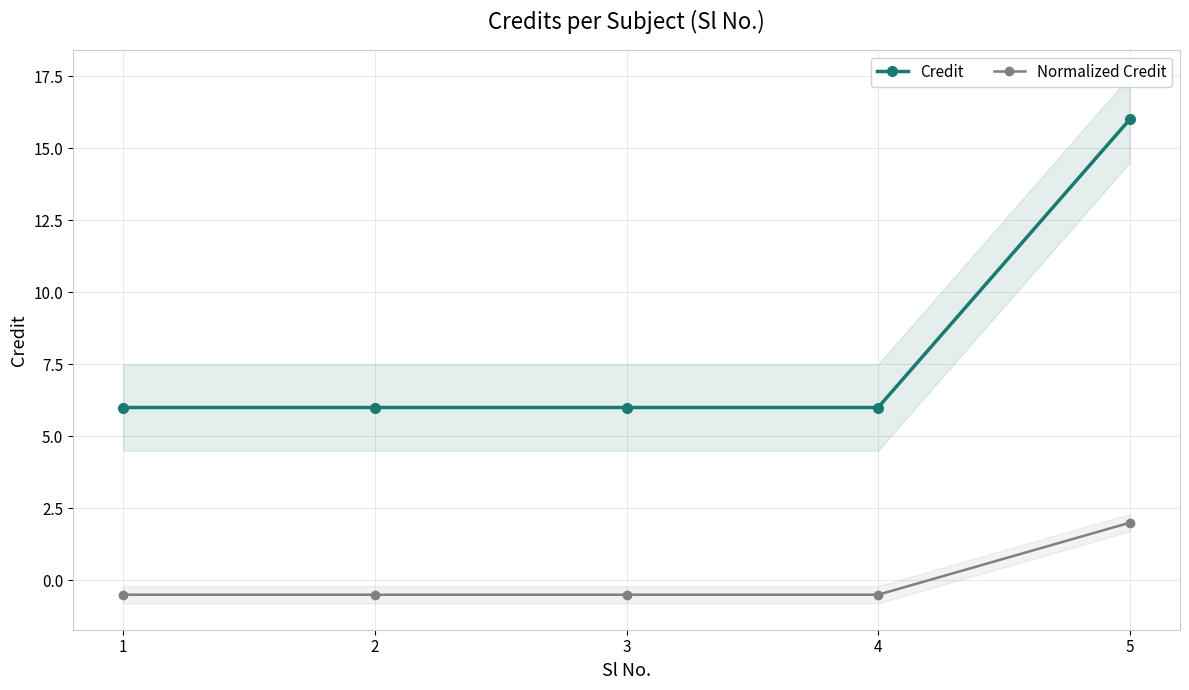

Count the Credit values in the range 6 to 7.

4